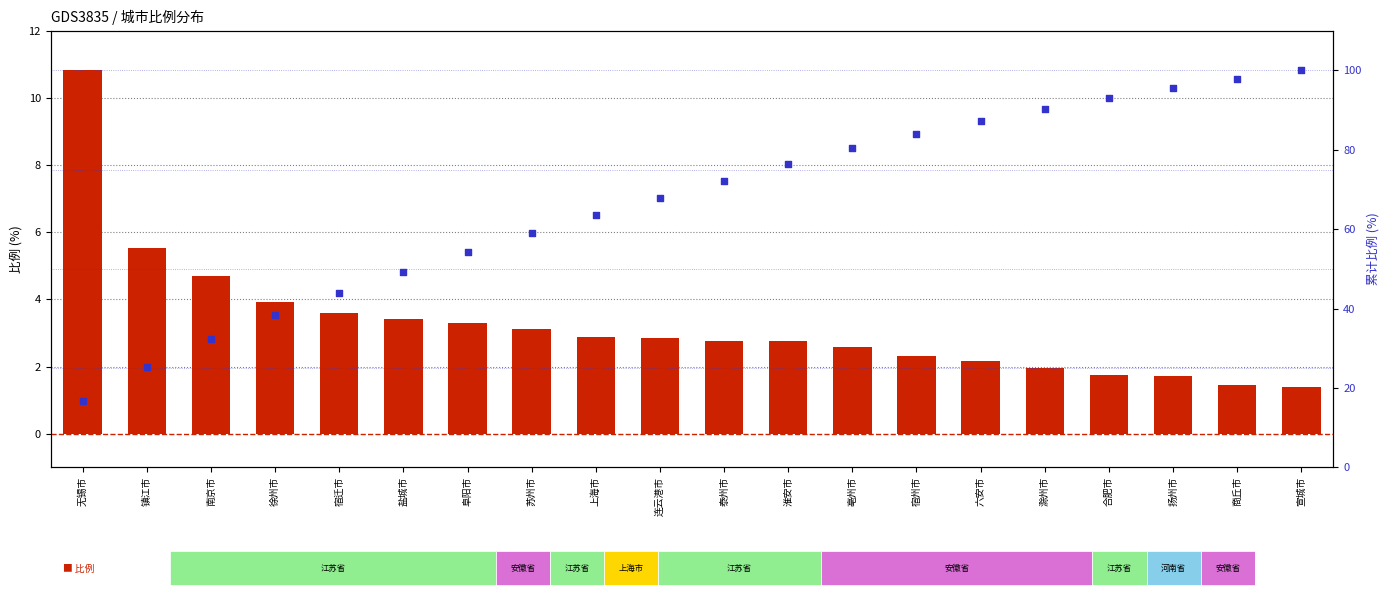

Is the value of 累计比例 (%) at 上海市 greater than the value of 比例 at 上海市?

Yes